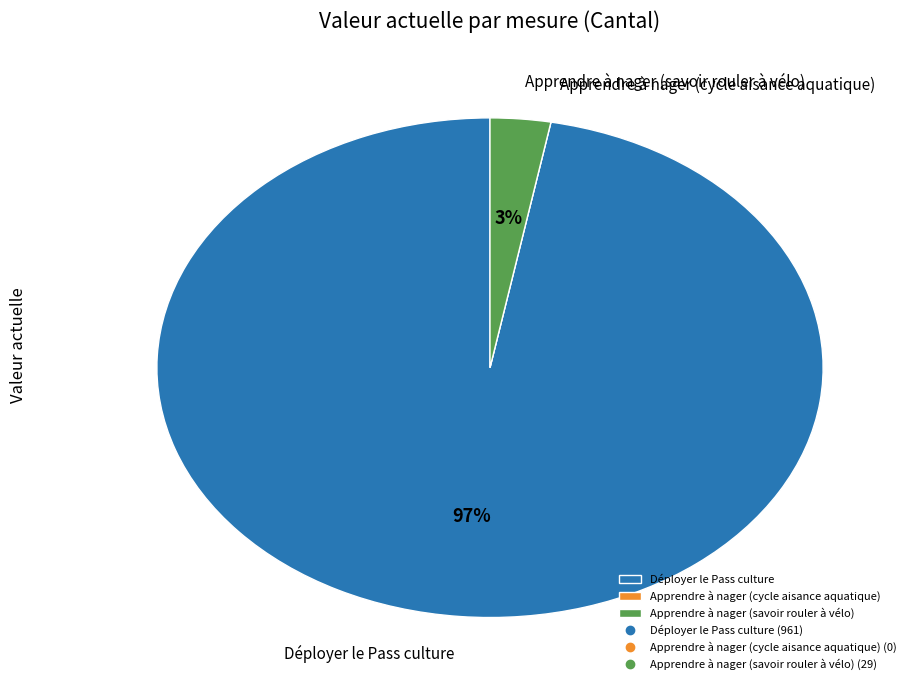

To the nearest percent, what is the difference between the largest and smallest slice percentages?

97%